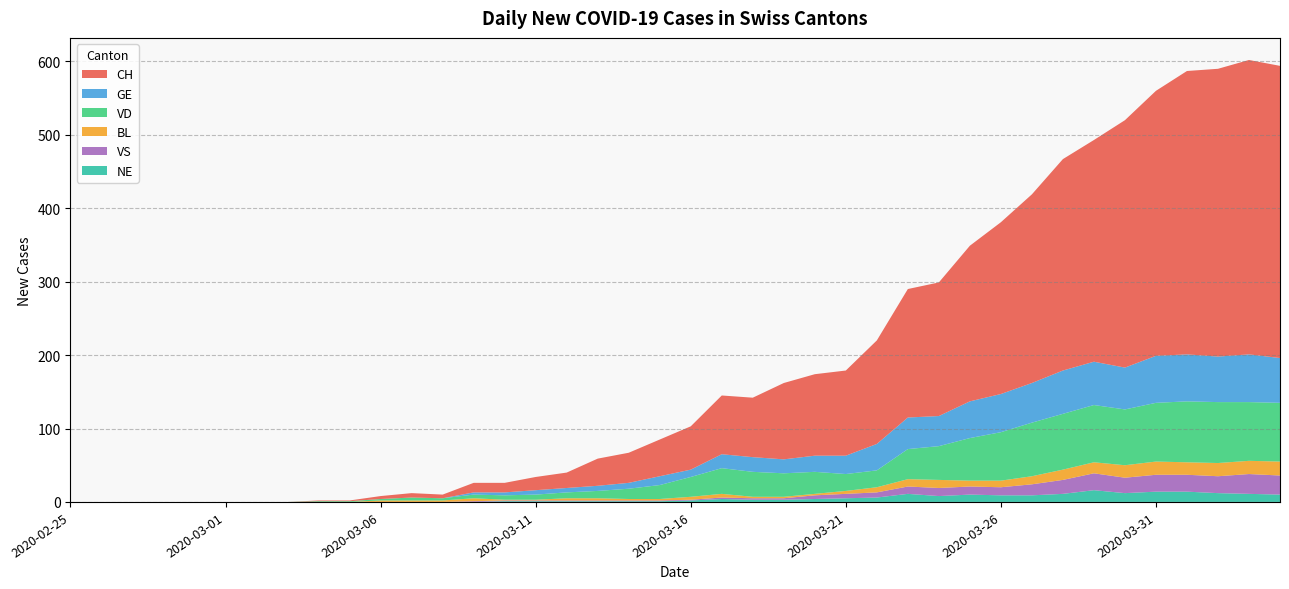

Reading right to left, extract all data points from this chart.

CH: 398	401	392	386	361	337	302	288	257	234	212	182	175	141	116	111	104	81	80	59	50	41	37	21	18	13	13	5	6	4	1	1	0	0	0	0	0	0	0	0
GE: 61	65	62	64	64	57	59	59	54	52	50	41	43	36	25	22	19	20	19	10	12	8	7	6	6	4	3	0	0	0	0	0	0	0	0	0	0	0	0	0
VD: 80	80	83	83	80	76	78	76	73	66	58	46	41	23	23	30	32	34	35	27	19	14	10	8	7	6	5	3	4	2	1	1	0	0	0	0	0	0	0	0
BL: 19	18	18	17	18	17	15	14	11	9	8	11	10	7	4	2	2	2	5	4	2	2	3	3	1	1	4	2	2	2	0	0	0	0	0	0	0	0	0	0
VS: 26	27	23	23	23	21	23	19	15	11	11	11	10	7	6	5	2	2	2	1	1	1	1	1	1	1	1	0	0	0	0	0	0	0	0	0	0	0	0	0
NE: 10	11	12	14	14	12	16	11	9	9	10	8	11	6	5	4	3	3	4	2	1	1	1	1	1	1	0	0	0	0	0	0	0	0	0	0	0	0	0	0